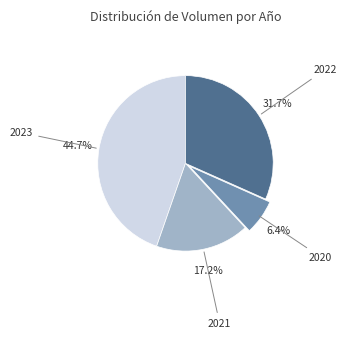

What is the total percentage of 2021 and 2023?

61.9%